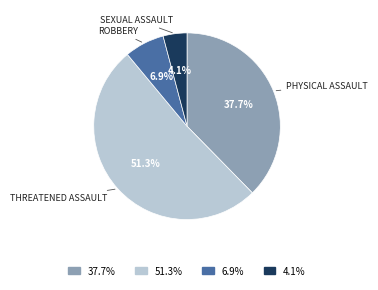

Is there a majority slice in this chart?

Yes